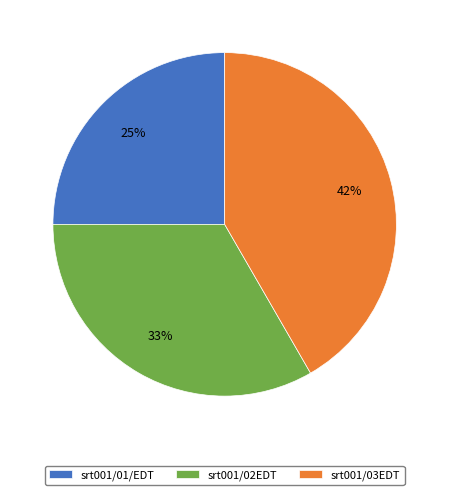

Is it true that srt001/03EDT is 42% of the pie?

True